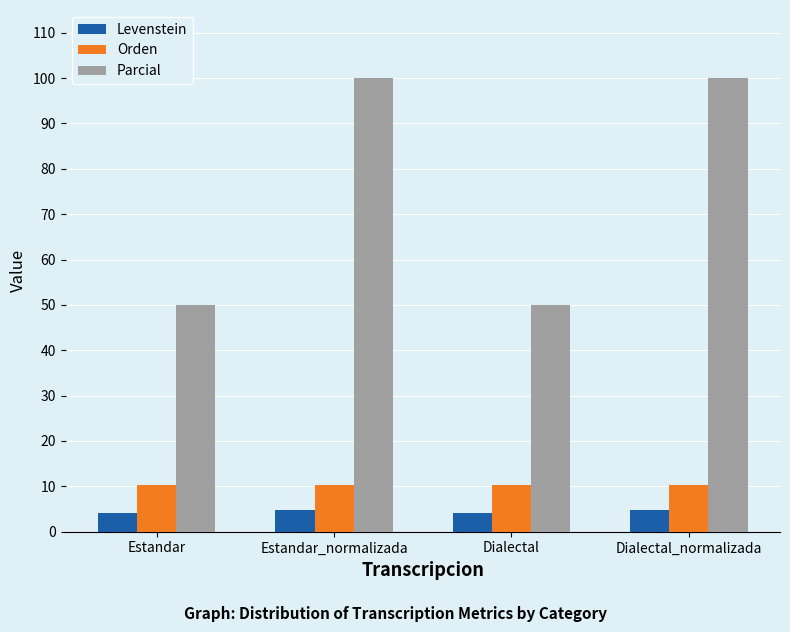

Reading left to right, extract all data points from this chart.

Levenstein: Estandar=4.1	Estandar_normalizada=4.9	Dialectal=4.1	Dialectal_normalizada=4.9
Orden: Estandar=10.3	Estandar_normalizada=10.3	Dialectal=10.3	Dialectal_normalizada=10.3
Parcial: Estandar=50.0	Estandar_normalizada=100.0	Dialectal=50.0	Dialectal_normalizada=100.0